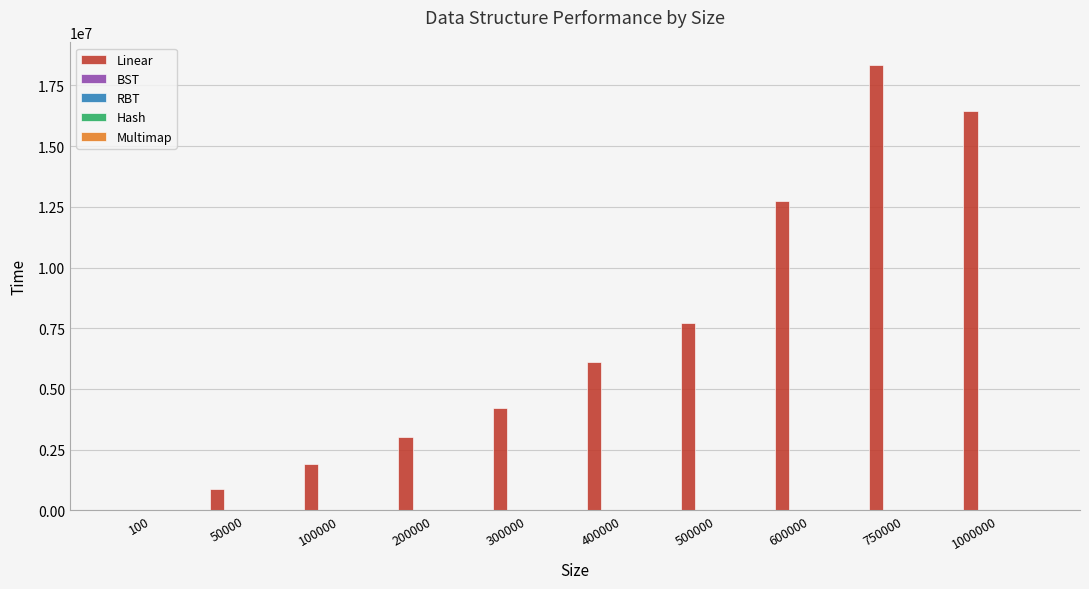

Where is Linear nearest to the value 9179760?

500000